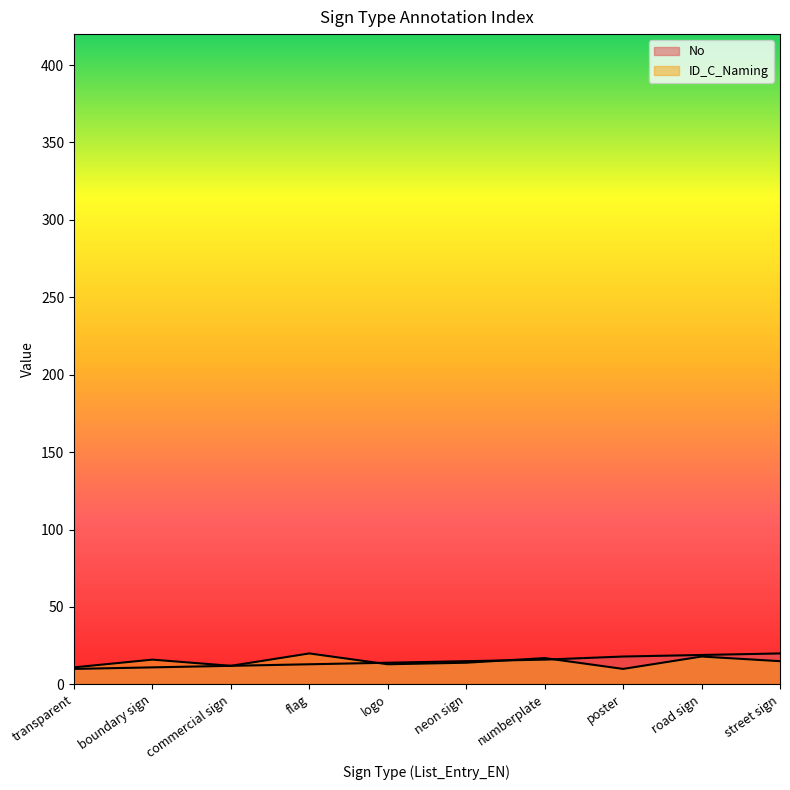

Does the chart have visible grid lines?

No